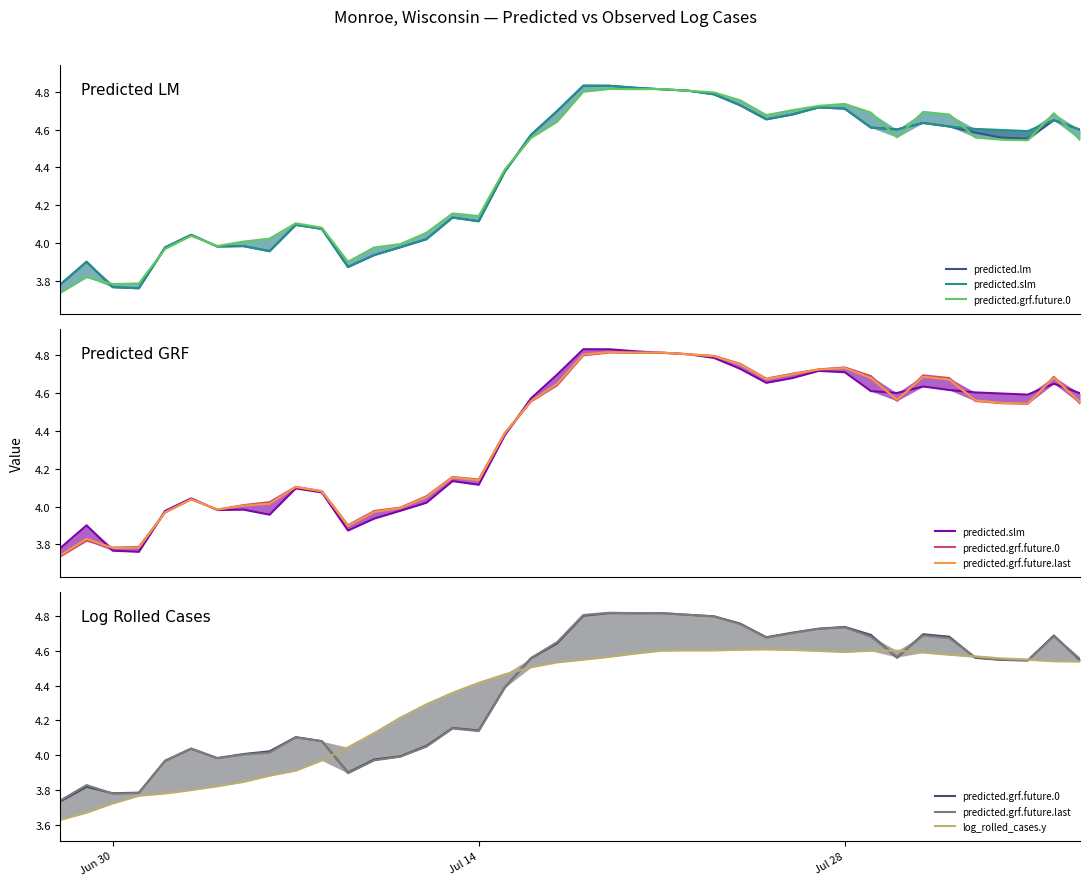

How many data points does each series have?

40